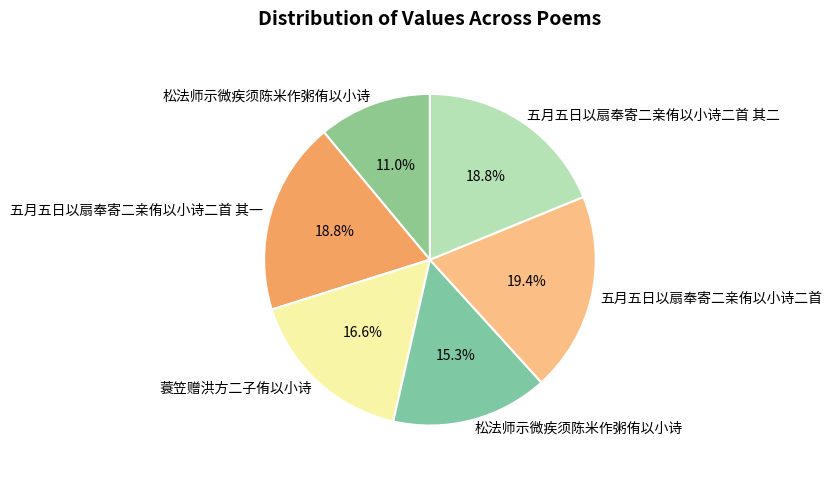

What is the largest slice in the pie chart?

五月五日以扇奉寄二亲侑以小诗二首